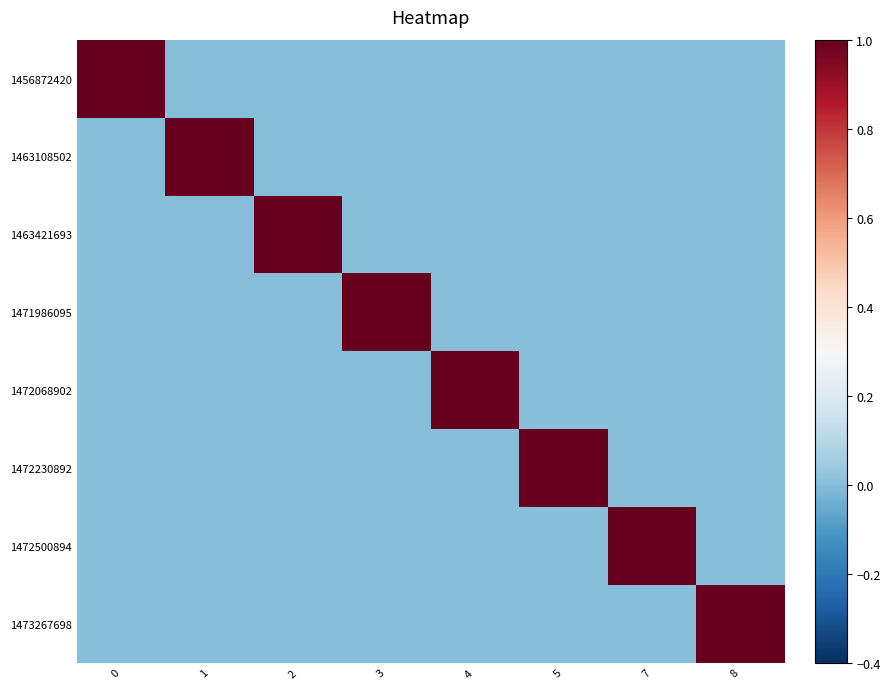

List the series in order of their peak value, highest first.

1456872420, 1463108502, 1463421693, 1471986095, 1472068902, 1472230892, 1472500894, 1473267698